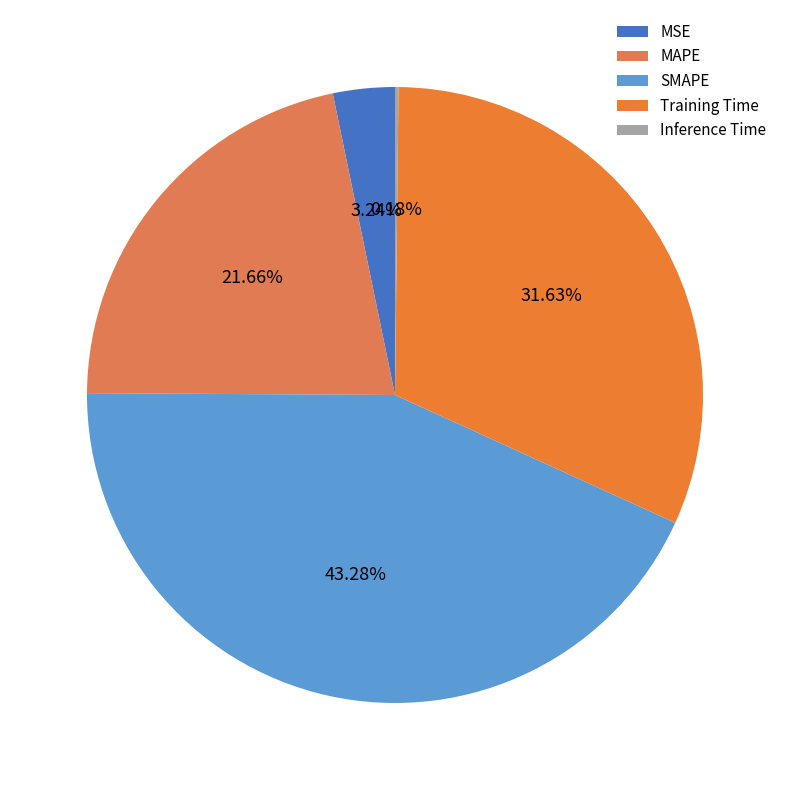

What is the largest slice in the pie chart?

SMAPE